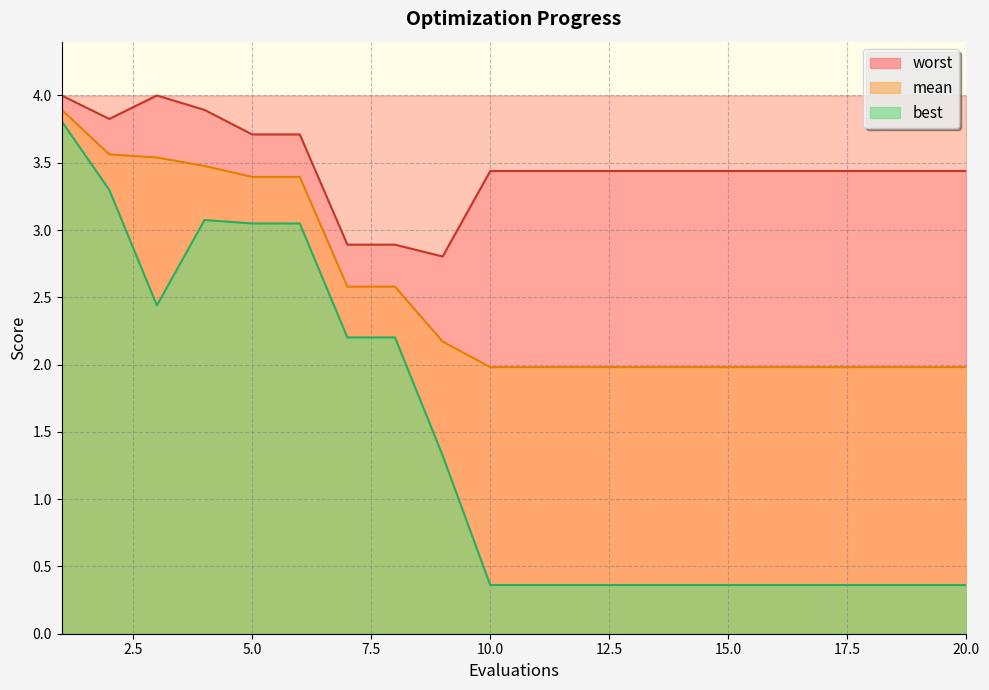

What is the maximum value for best?

3.8